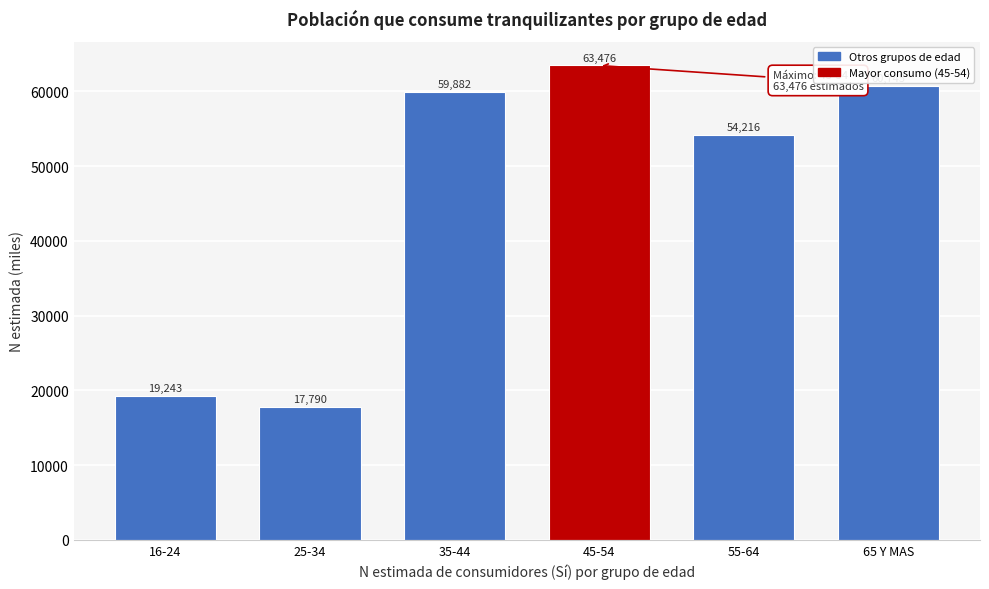

Reading right to left, transcribe all the data shown in this chart.

65 Y MAS=60745	55-64=54216	45-54=63476	35-44=59882	25-34=17790	16-24=19243